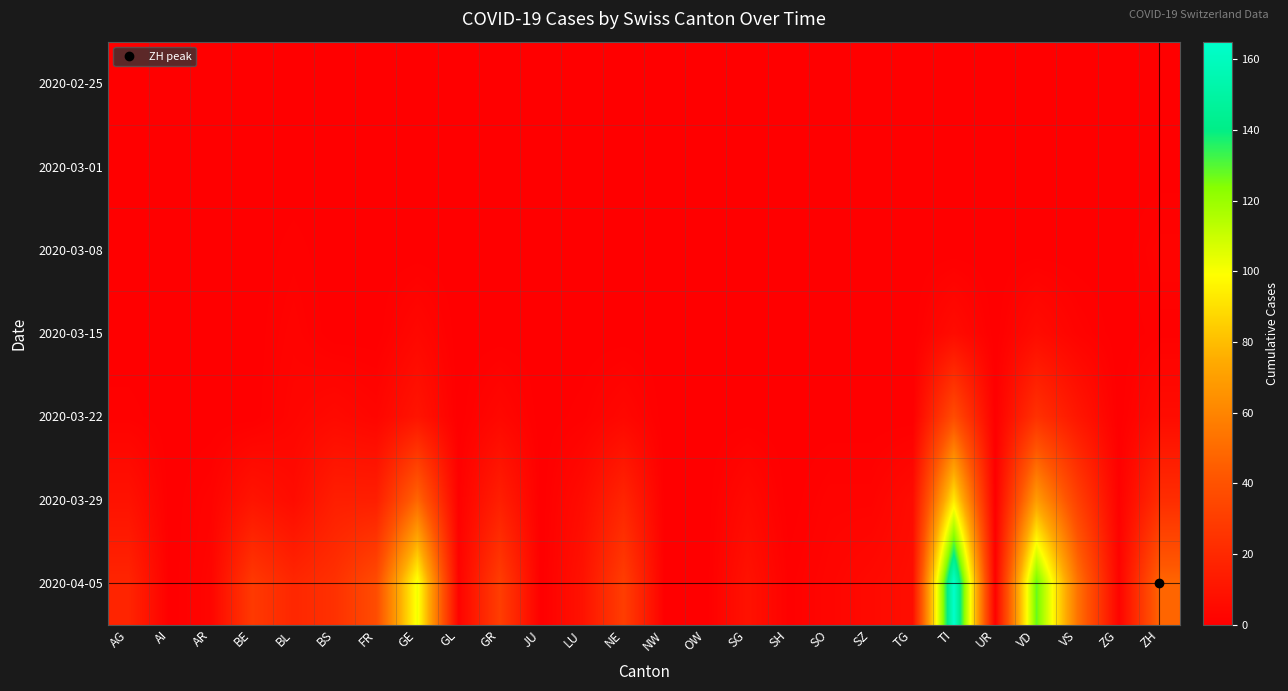

Between GR and SH, which is larger?

GR